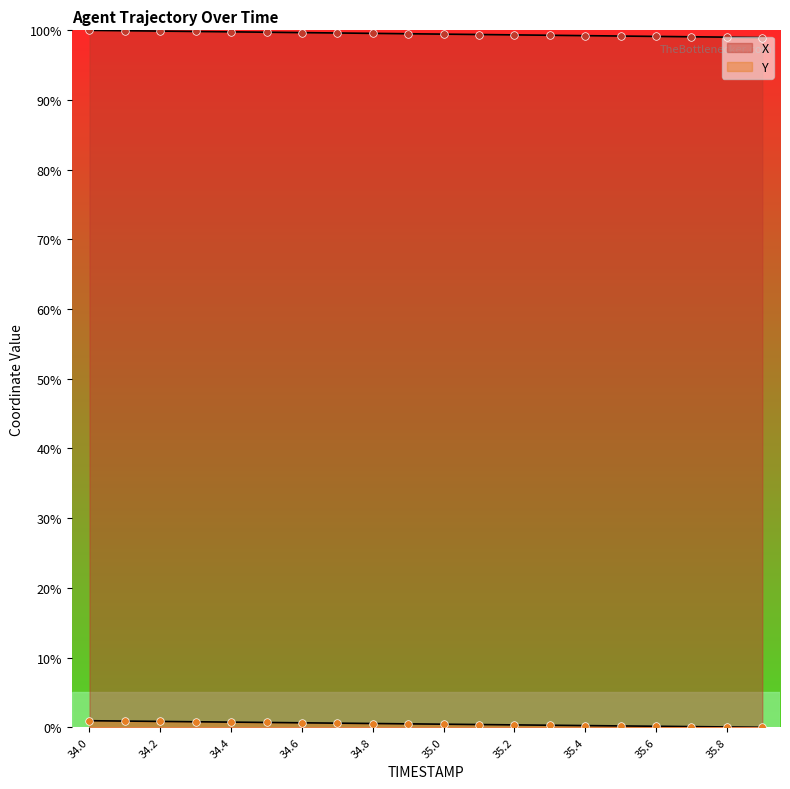

Which series has the largest total across all categories?

X